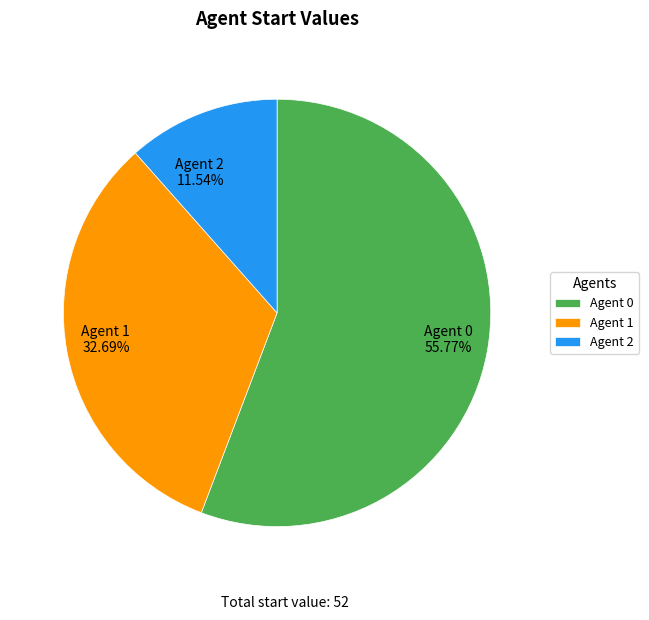

Approximately how many times larger is the value at Agent 0 55.77% compared to Agent 2 11.54%?

4.8